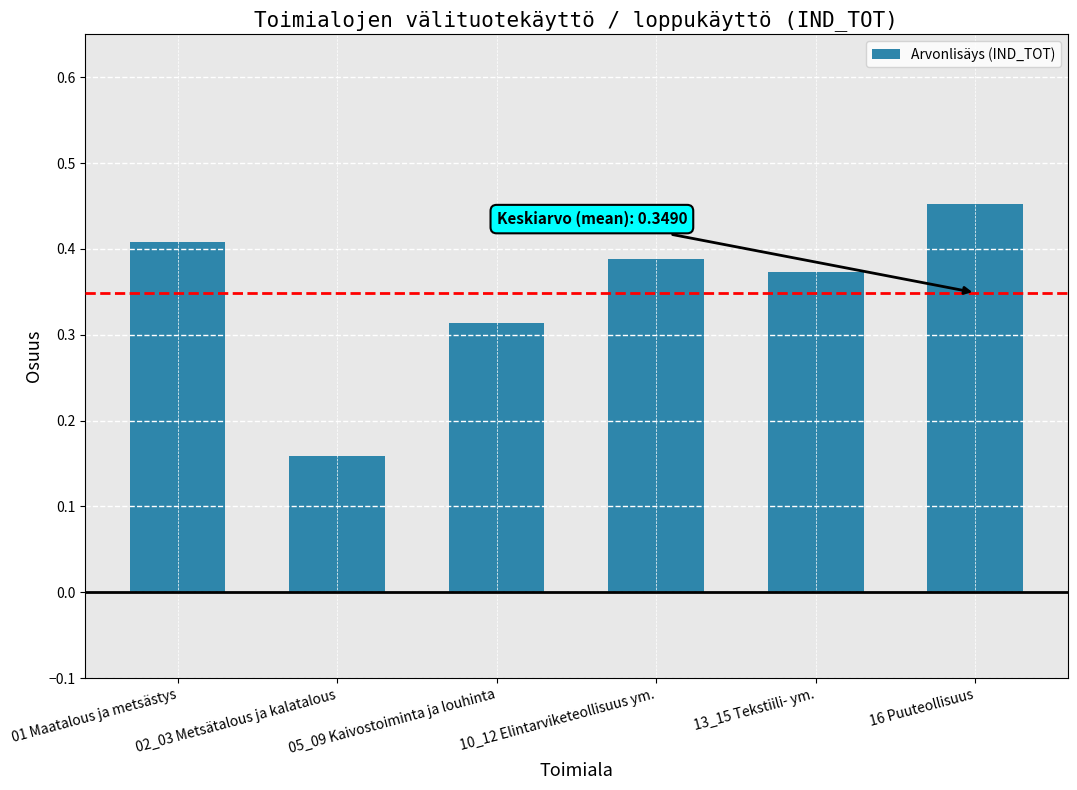

What is the sum of the values at 16 Puuteollisuus and 10_12 Elintarviketeollisuus ym.?

0.8